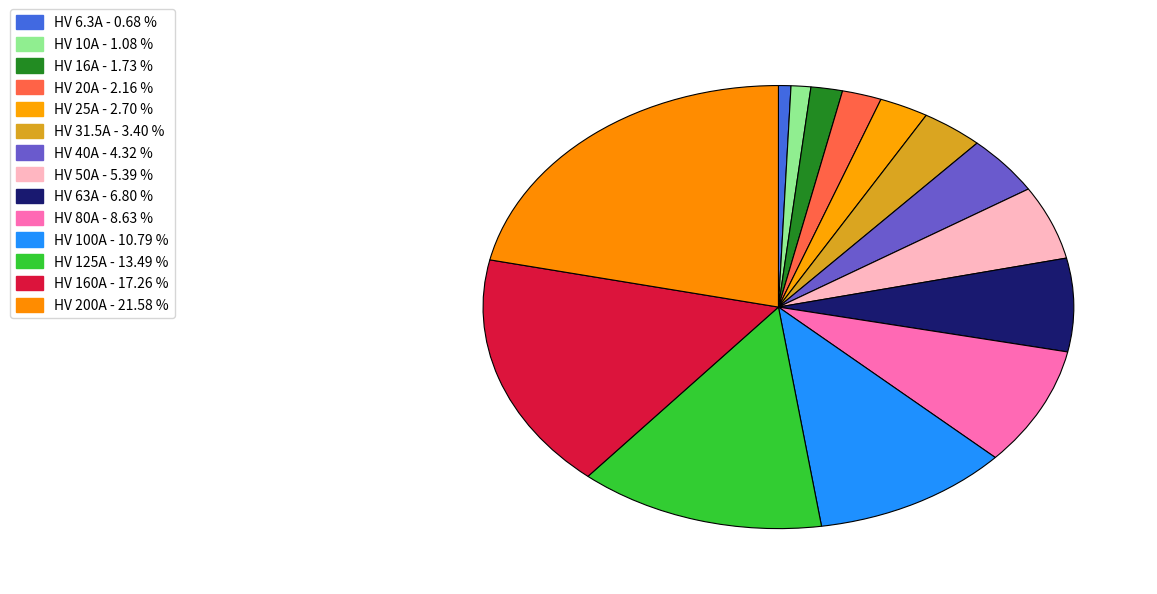

Is there a majority slice in this chart?

No